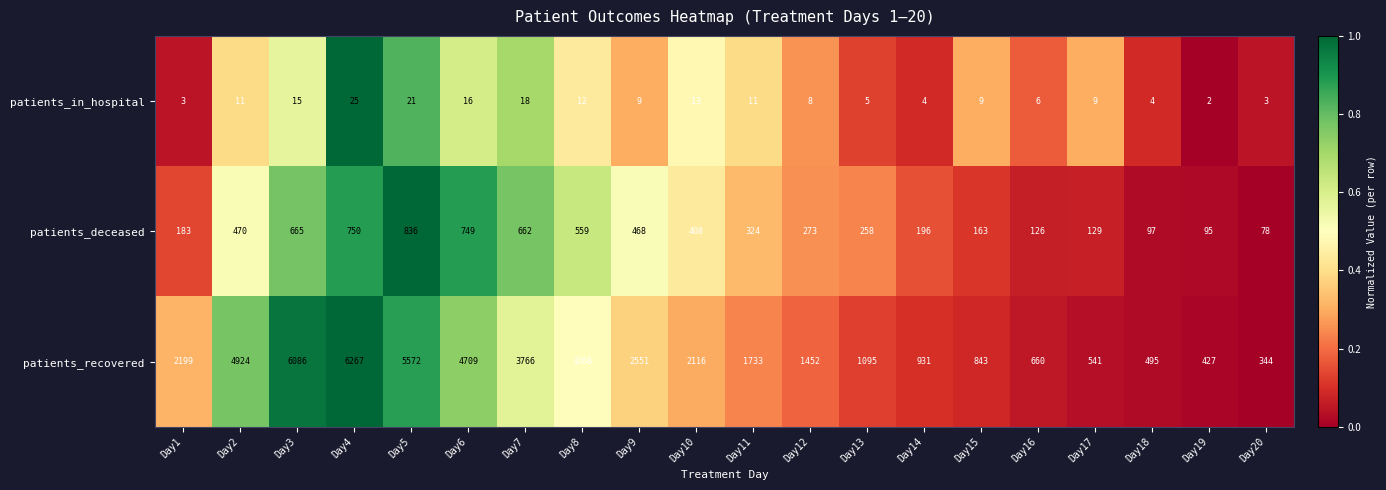

The value of patients_deceased at Day12 is 273. True or false?

True